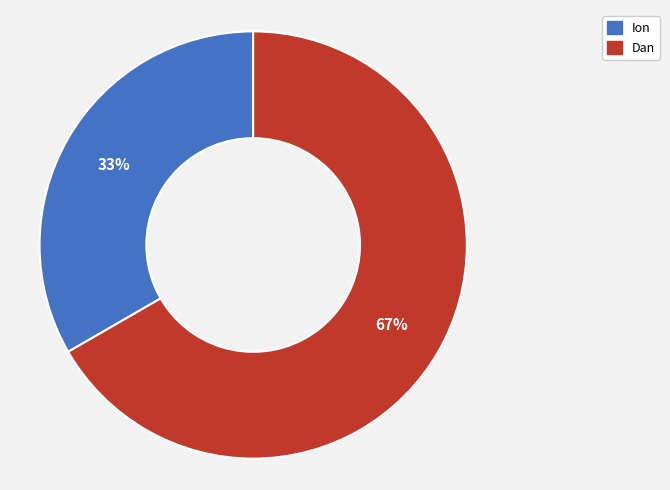

Between Ion and Dan, which is larger?

Dan